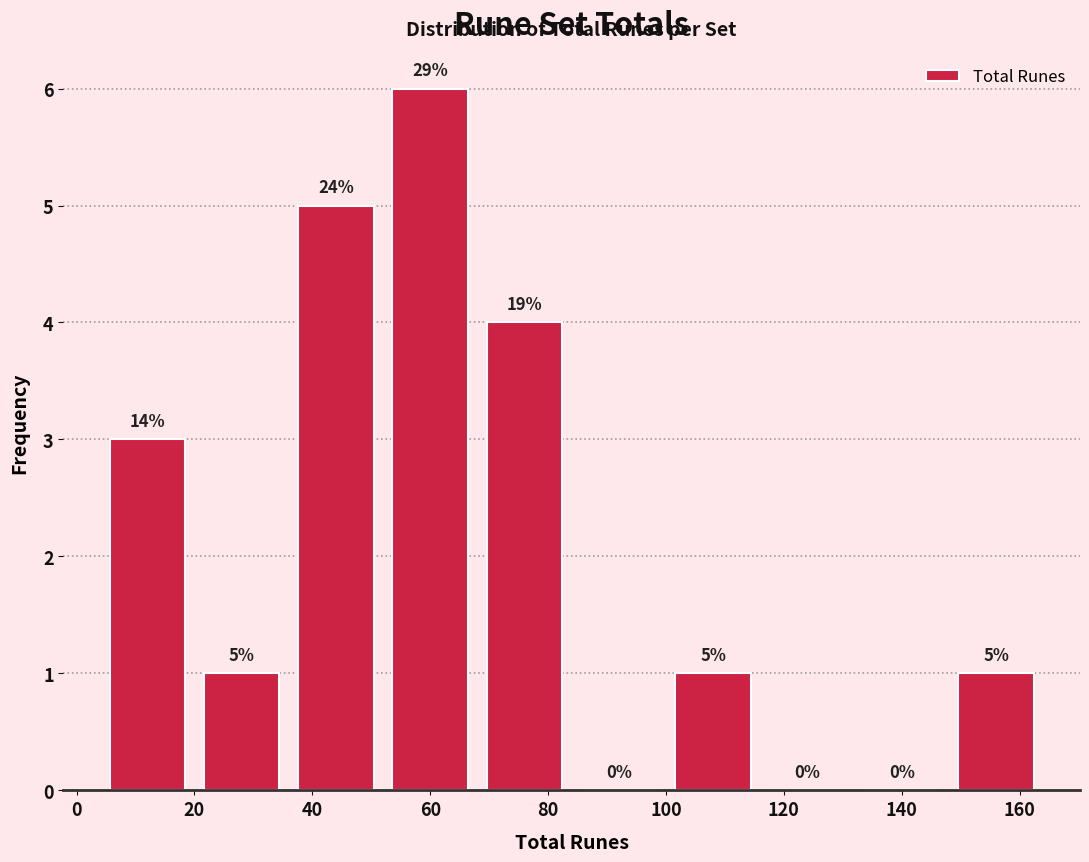

Over which range of the x-axis is the bar tallest?

52 to 68